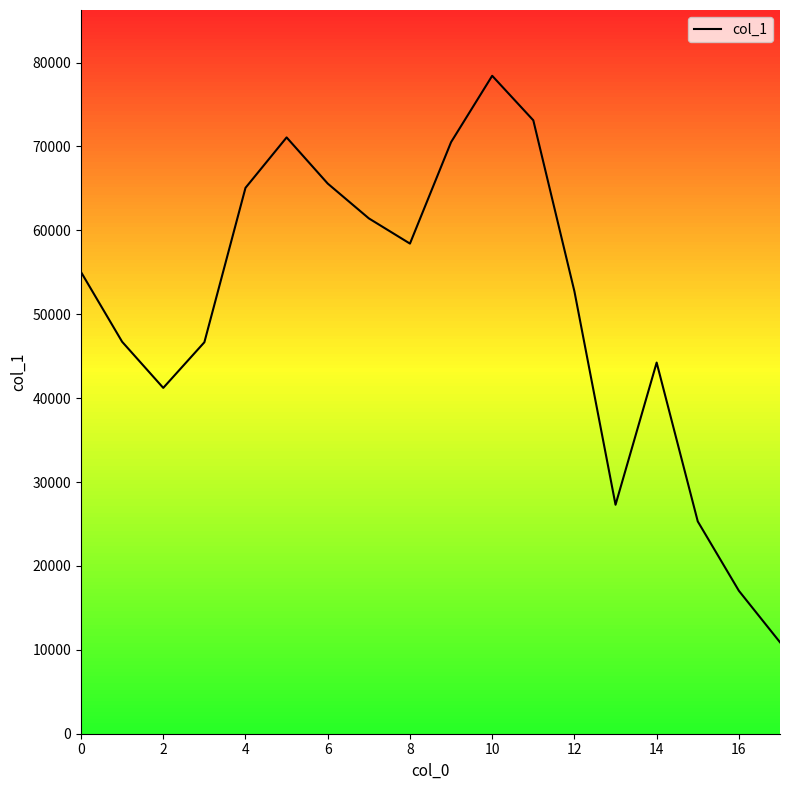

Count the number of categories in the chart.

18